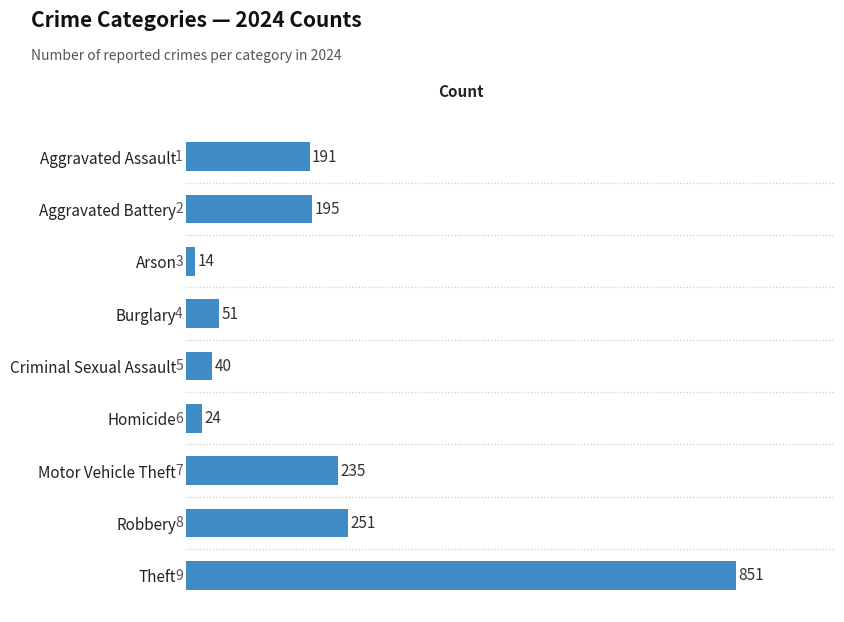

Reading top to bottom, list all the values displayed in this chart.

191	195	14	51	40	24	235	251	851